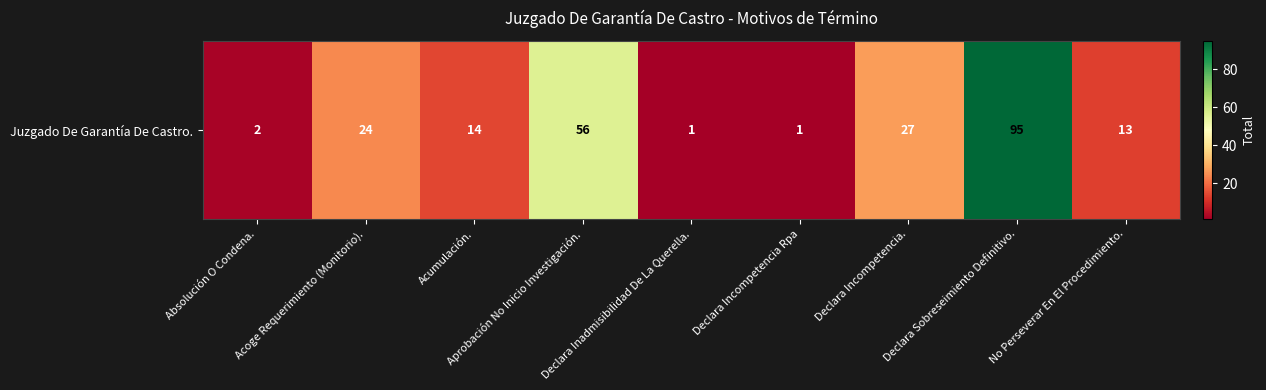

Approximately how many times larger is the value at Declara Incompetencia. compared to Acumulación.?

1.9